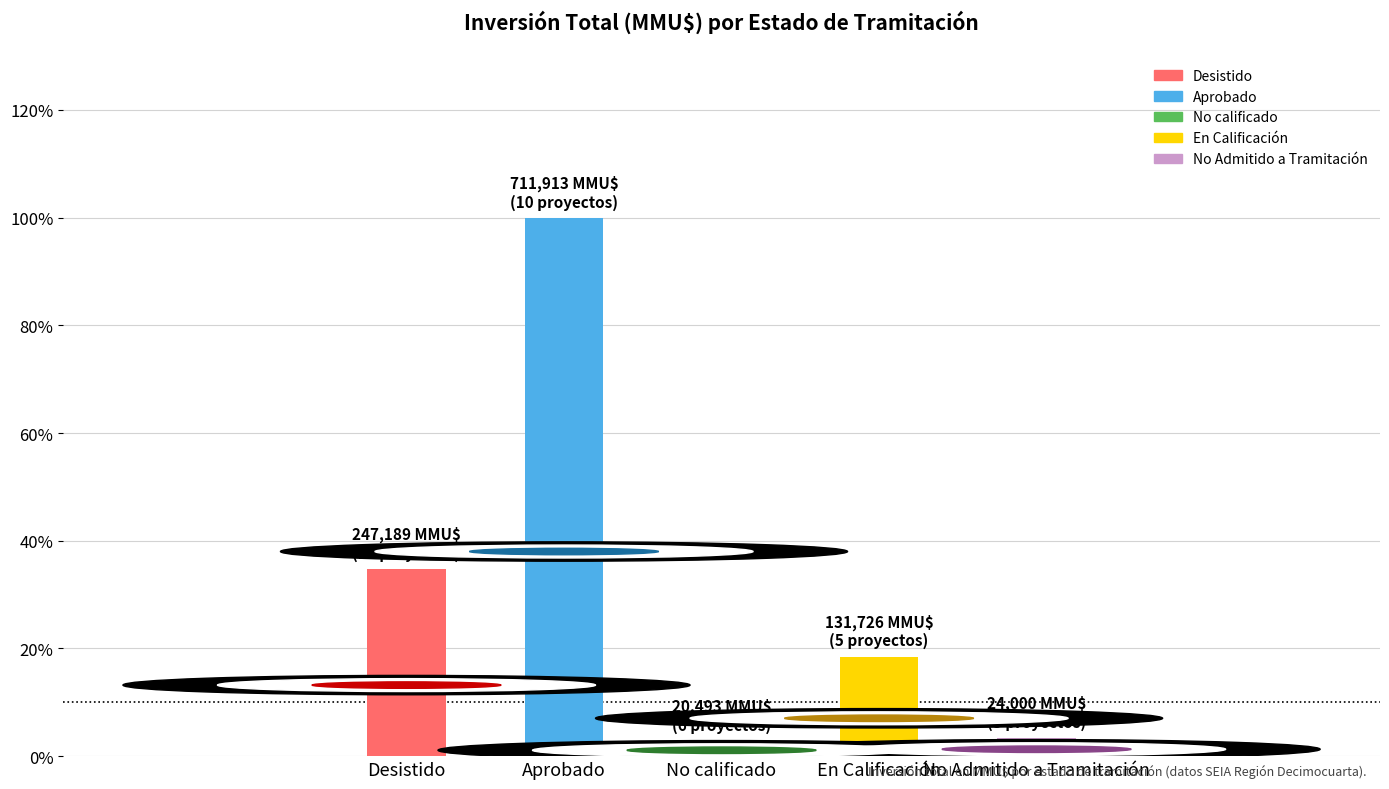

Is it true that the value at En Calificación is 18.5?

True